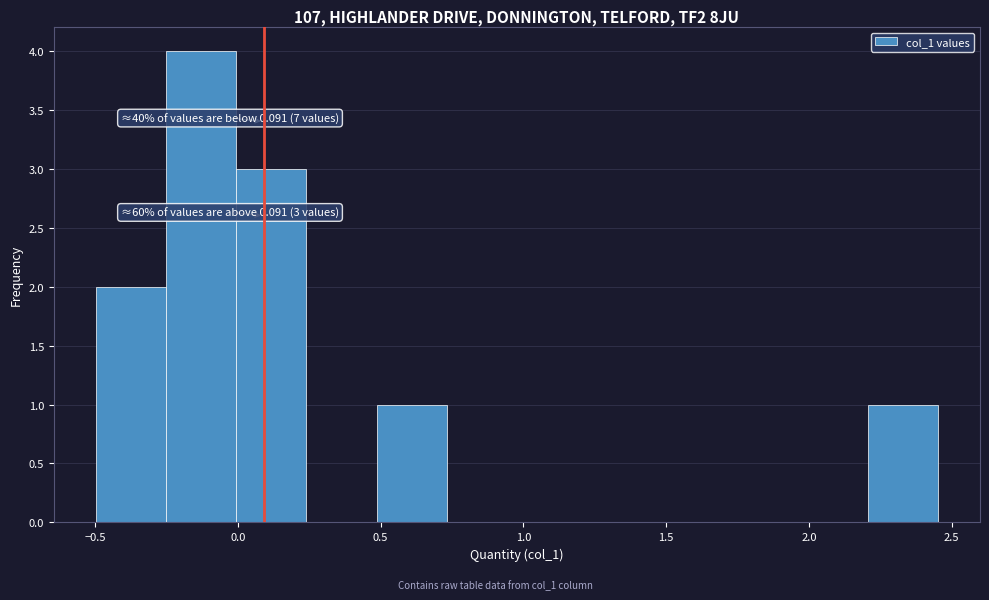

Over which range of the x-axis is the bar tallest?

-0.25 to 0.00